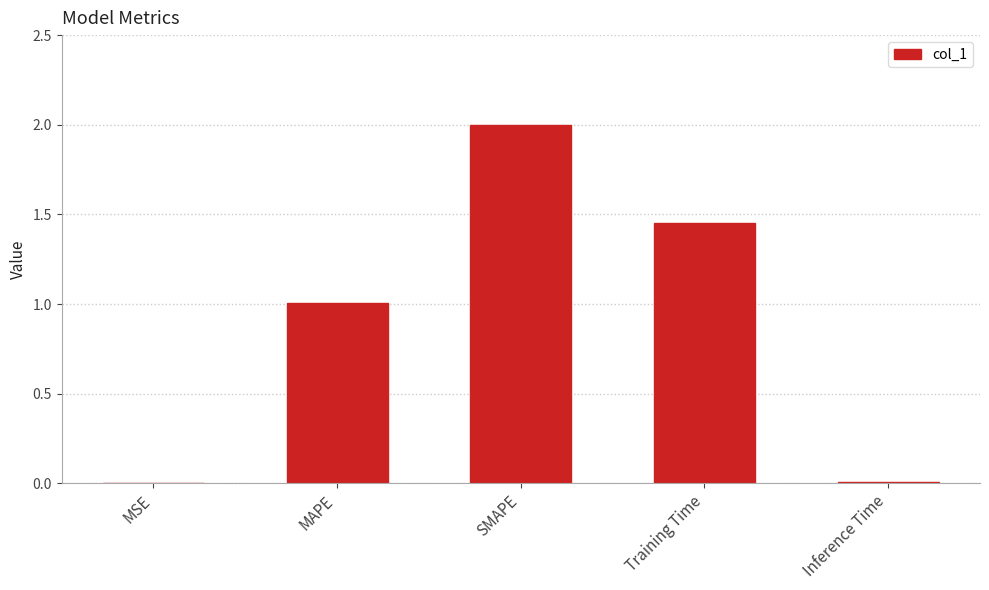

Which category has the highest value across all series?

SMAPE